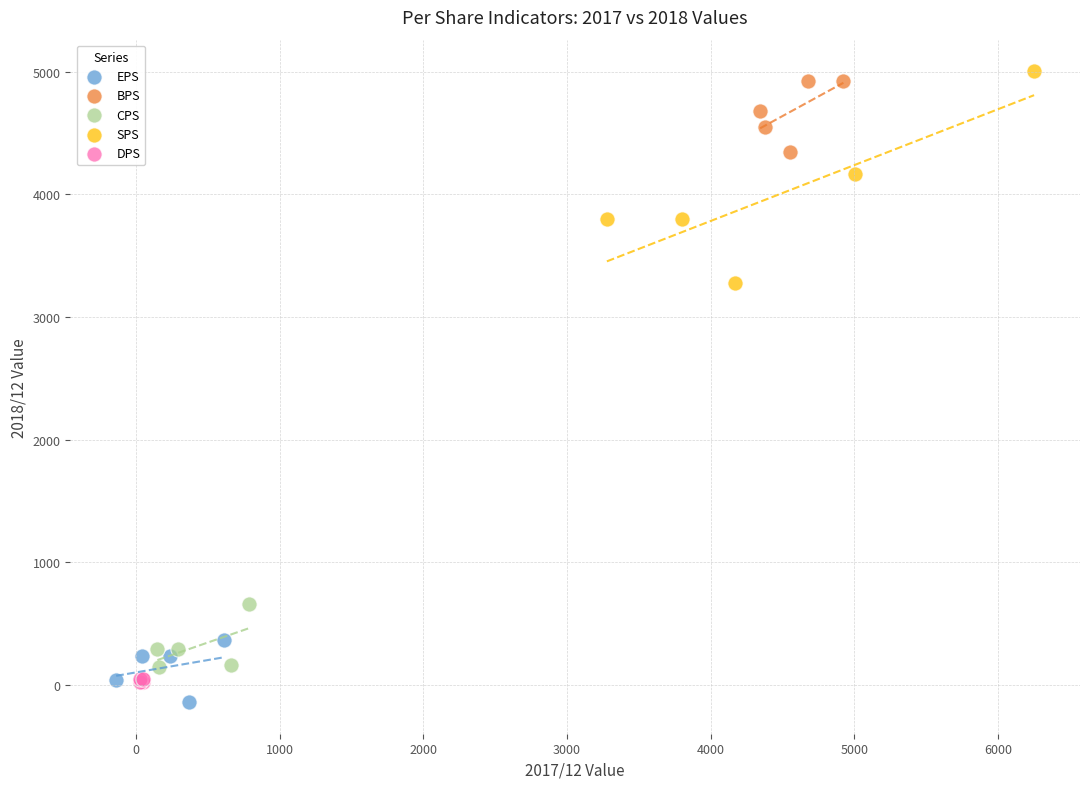

Which series has the widest spread of Y values?

SPS